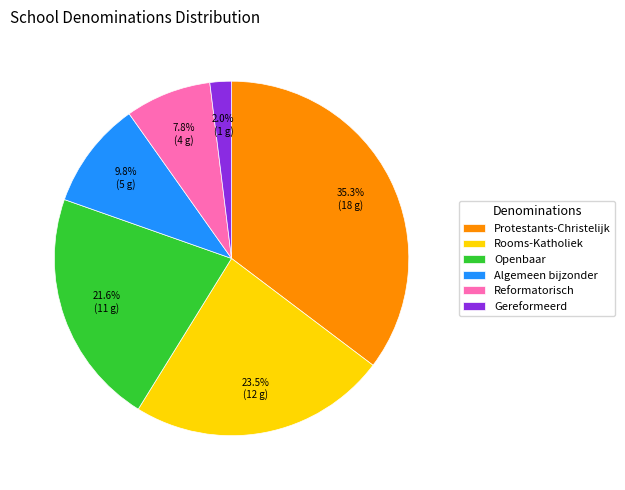

How many slices are in this pie chart?

6